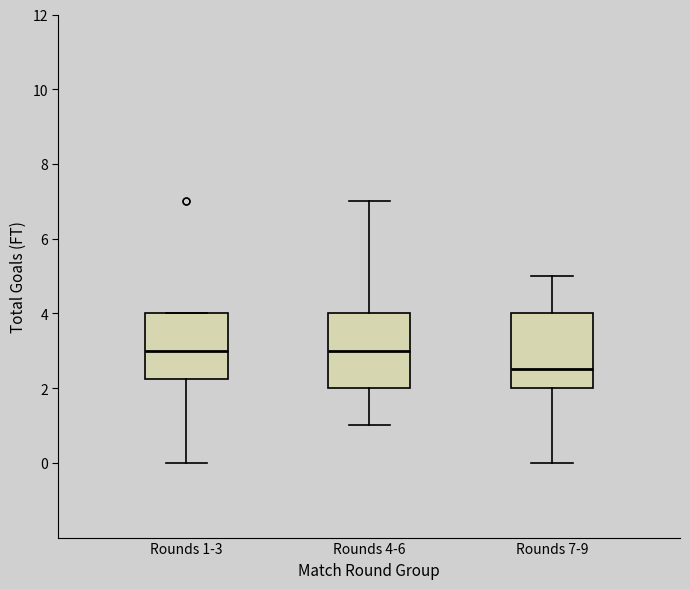

Where does the upper whisker of the box for Rounds 4-6 end on the y-axis? The values are not printed on the chart, so give them approximately, as read against the axis.

7.0